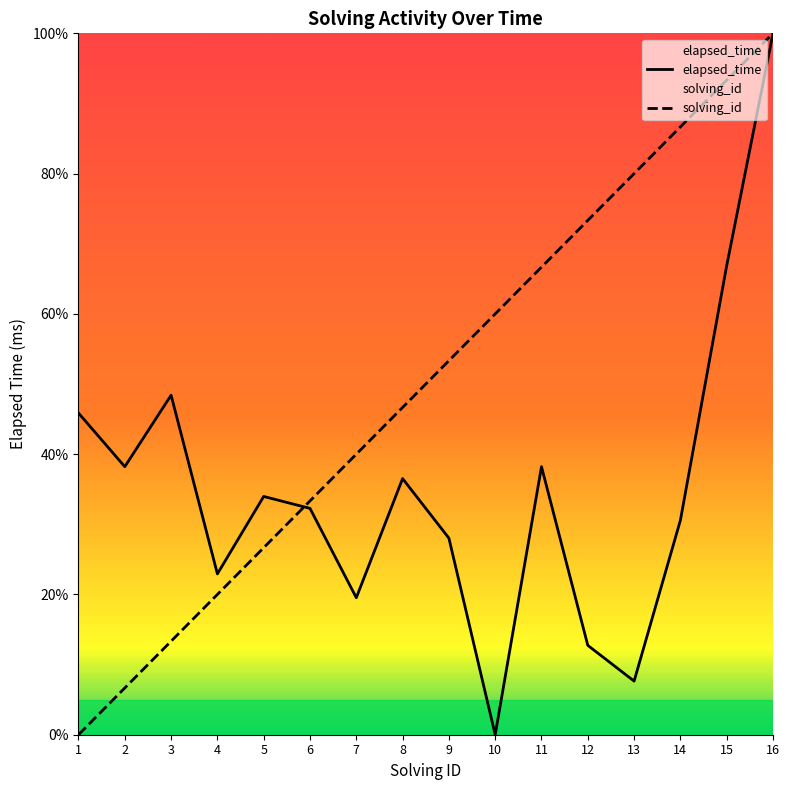

Between 2 and 10, which series saw the biggest shift?

solving_id